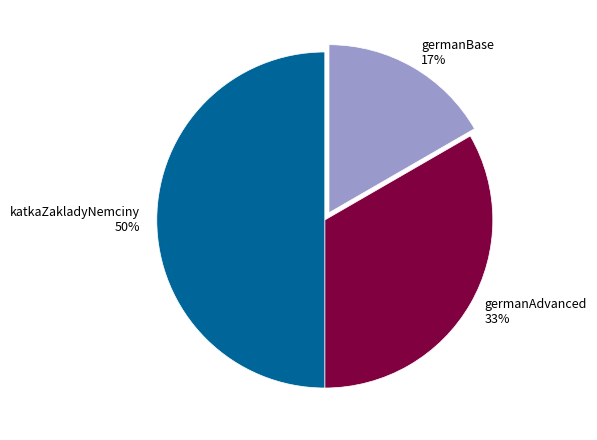

Does germanBase account for over 50% of the chart?

No